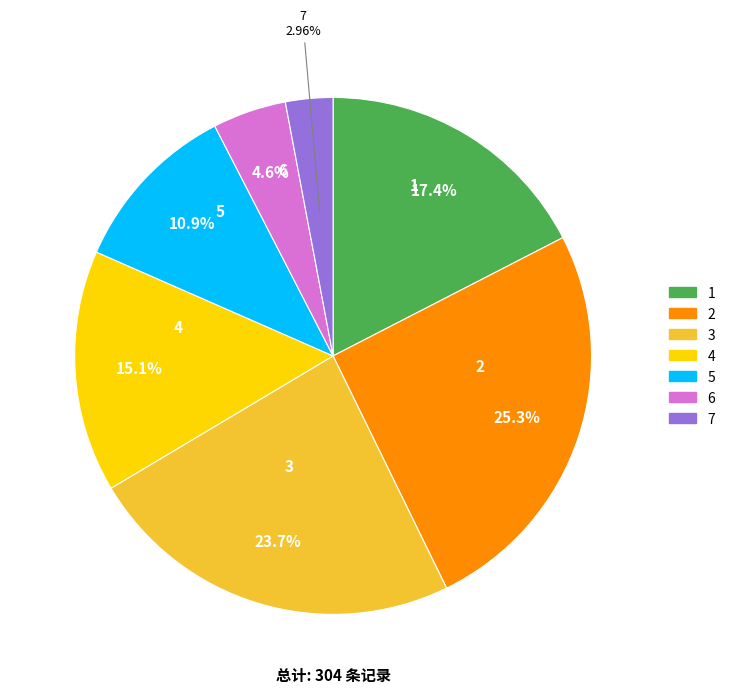

How many segments does this pie chart have?

7